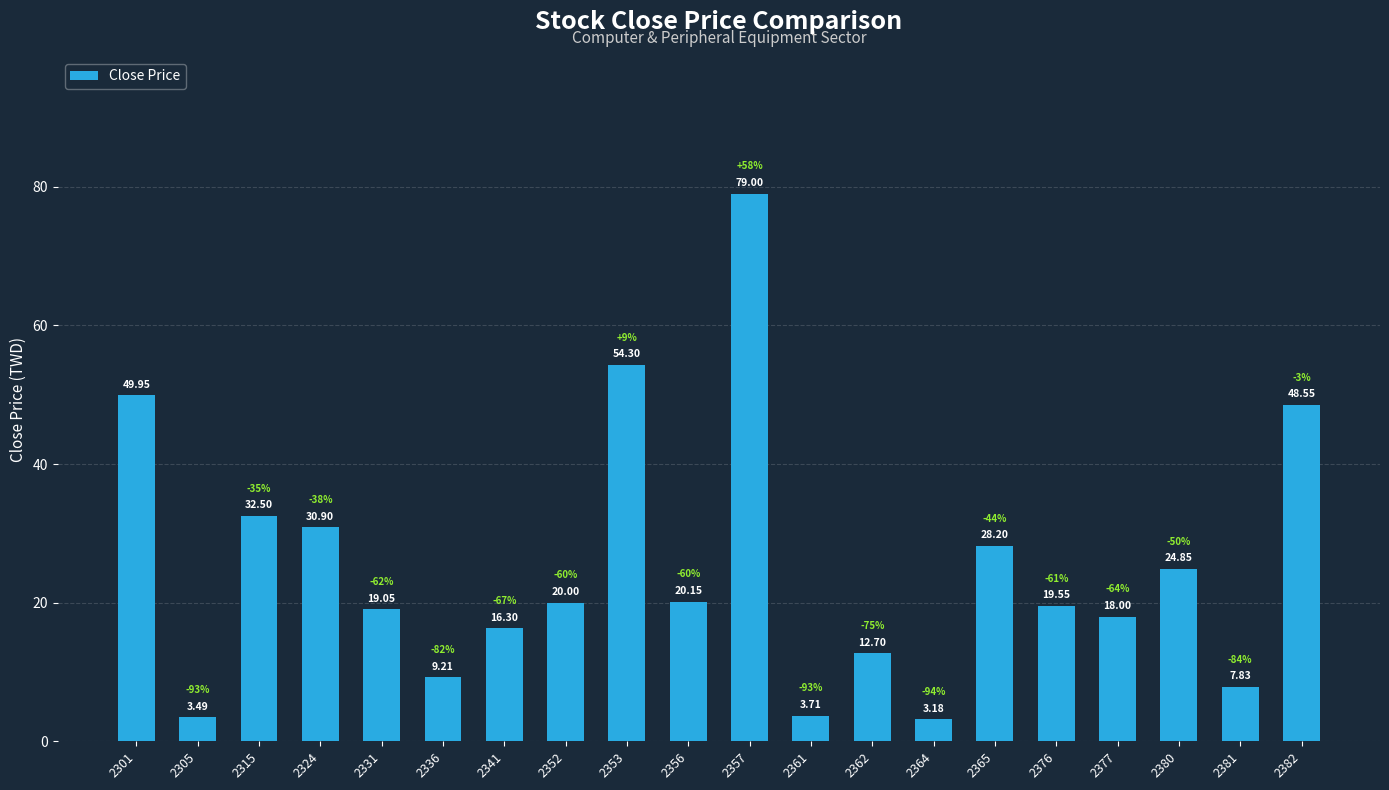

What is the ratio of the value at 2341 to the value at 2364?

5.1